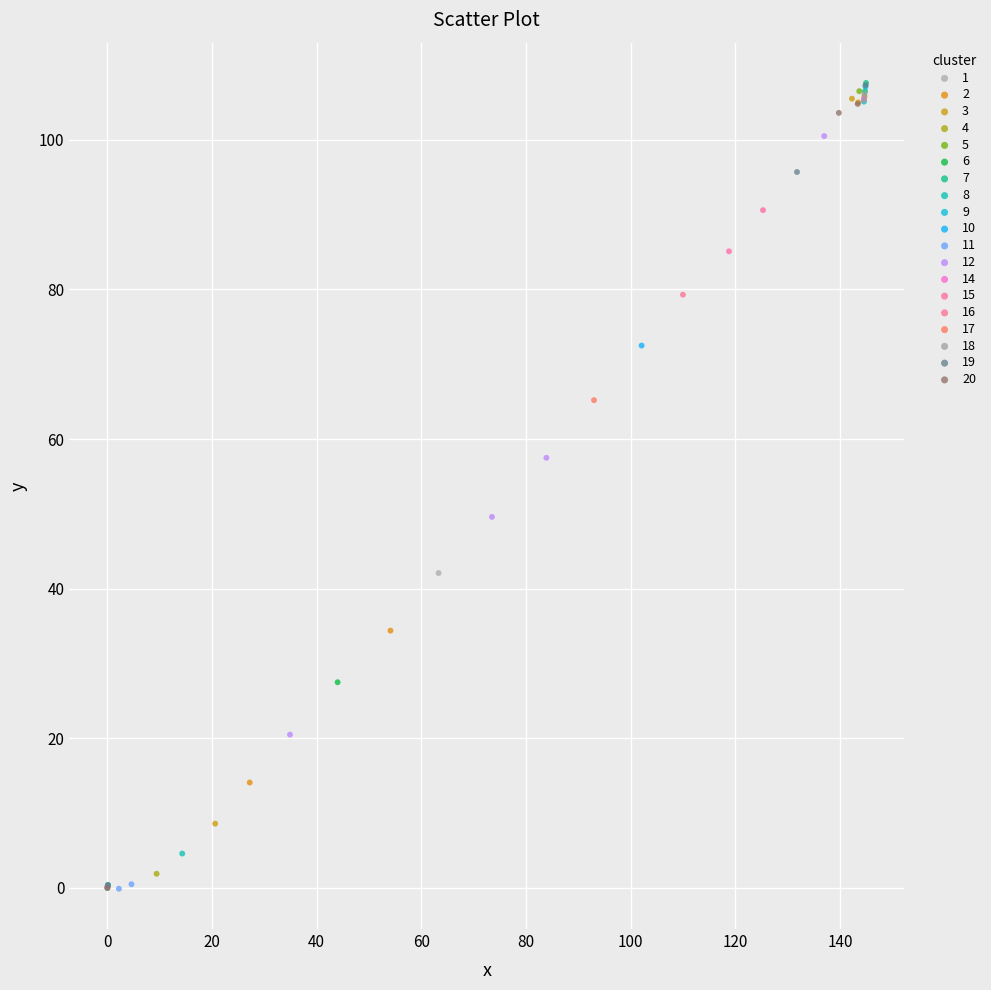

What are all the series names shown in the legend?

1, 2, 3, 4, 5, 6, 7, 8, 9, 10, 11, 12, 14, 15, 16, 17, 18, 19, 20